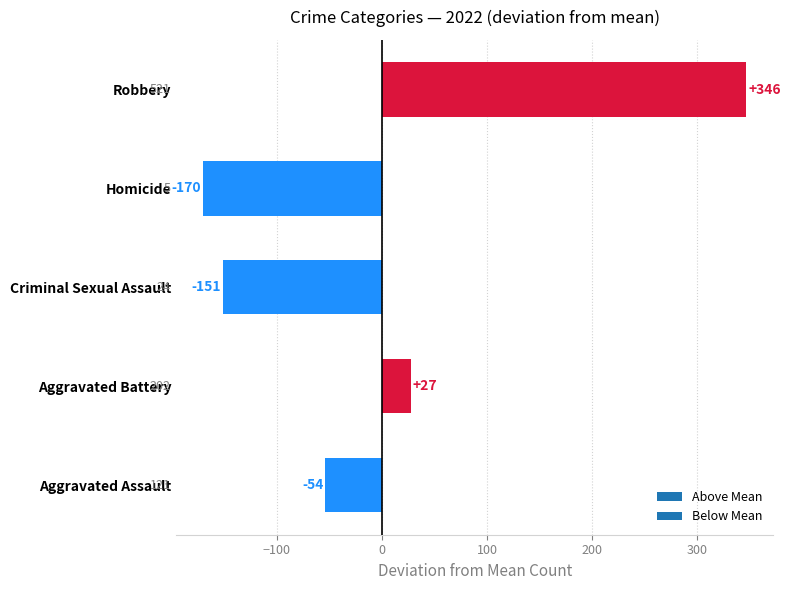

Does the chart contain any negative values?

Yes